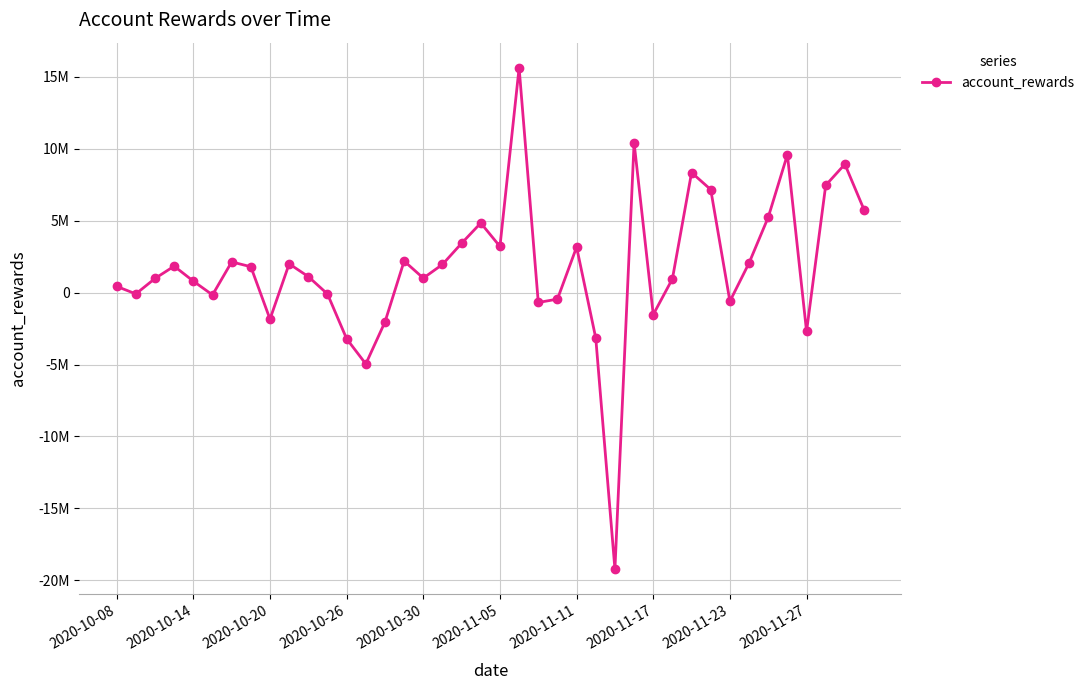

Does the chart have visible grid lines?

Yes